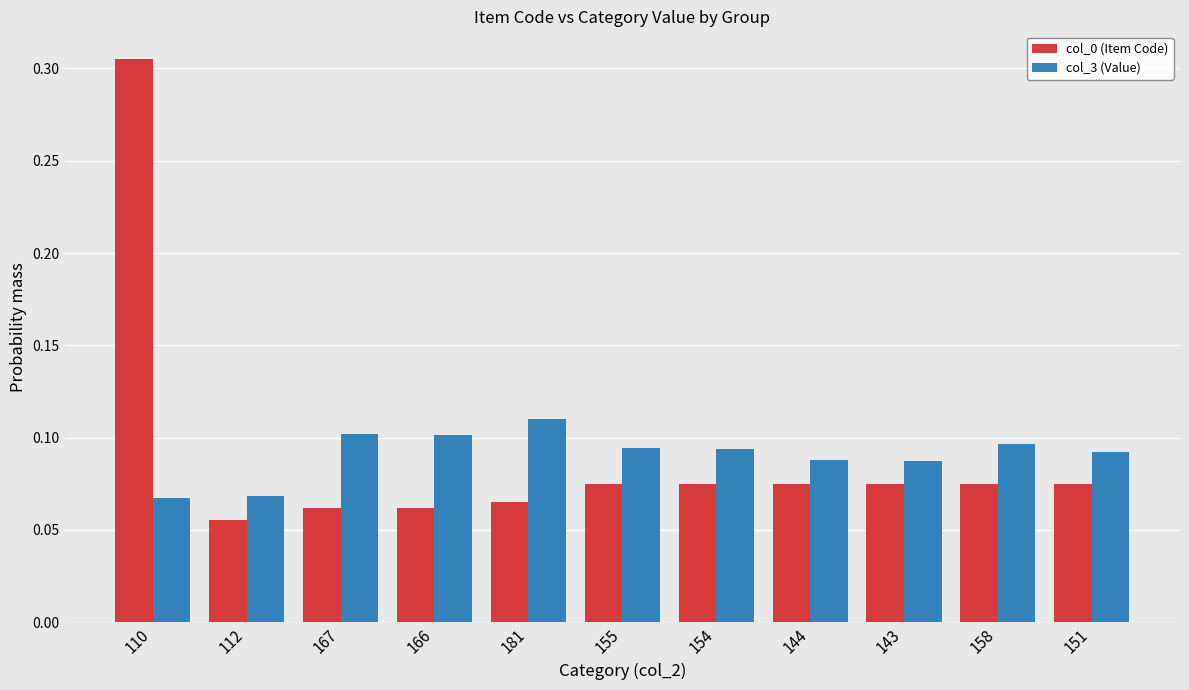

The col_0 (Item Code) series shows 0.1 at 154. True or false?

True